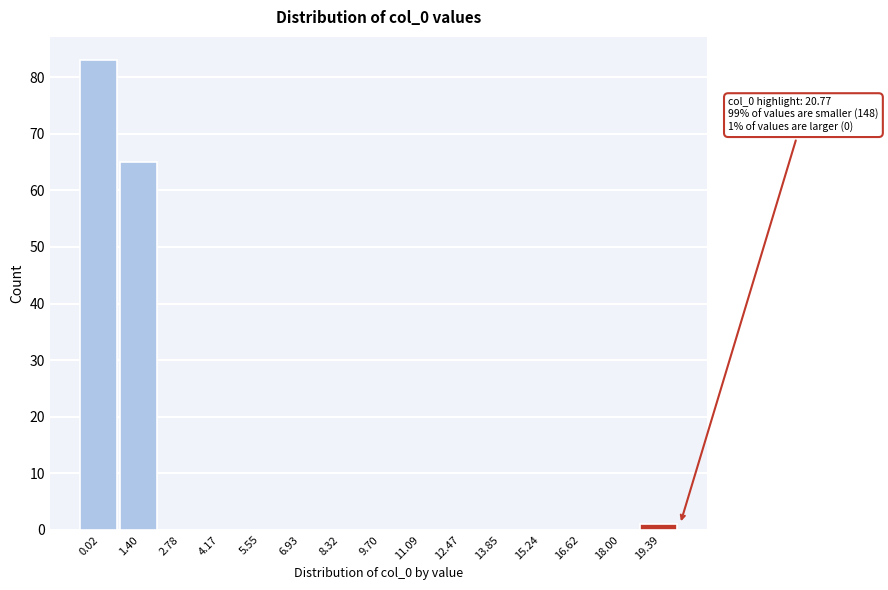

Reading left to right, extract all data points from this chart.

0.02=83	1.40=65	2.78=0	4.17=0	5.55=0	6.93=0	8.32=0	9.70=0	11.09=0	12.47=0	13.85=0	15.24=0	16.62=0	18.00=0	19.39=1